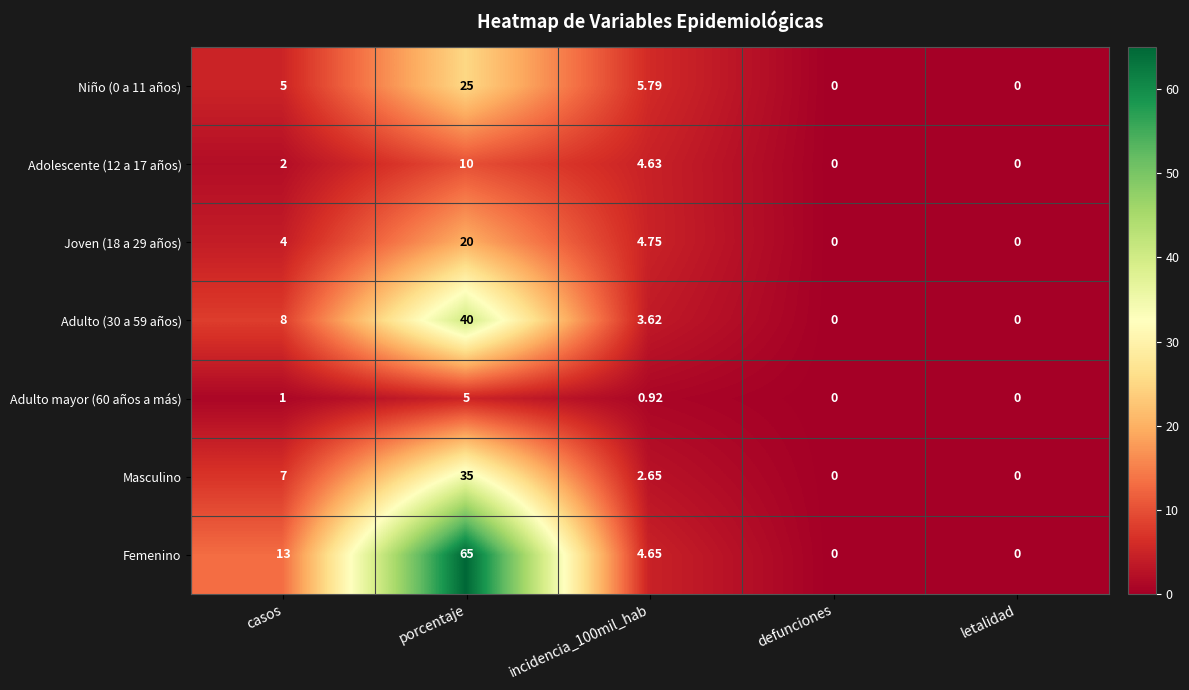

Which series changed the most between casos and letalidad?

Femenino